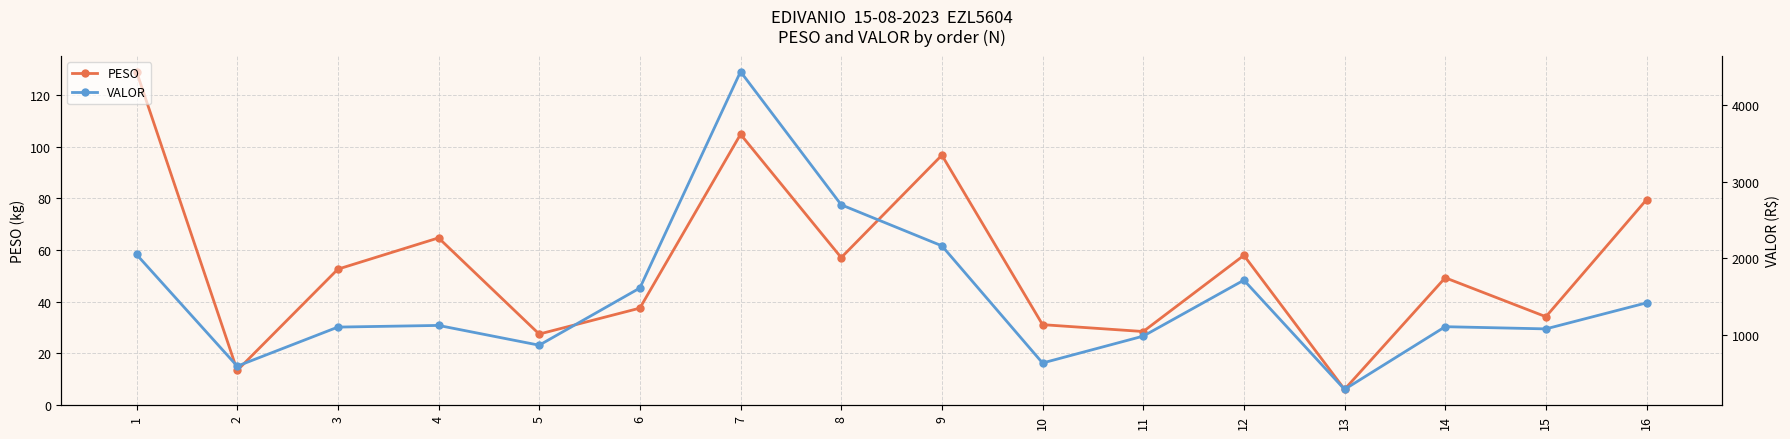

What is the sum of the VALOR values at 12 and 1?

3768.4